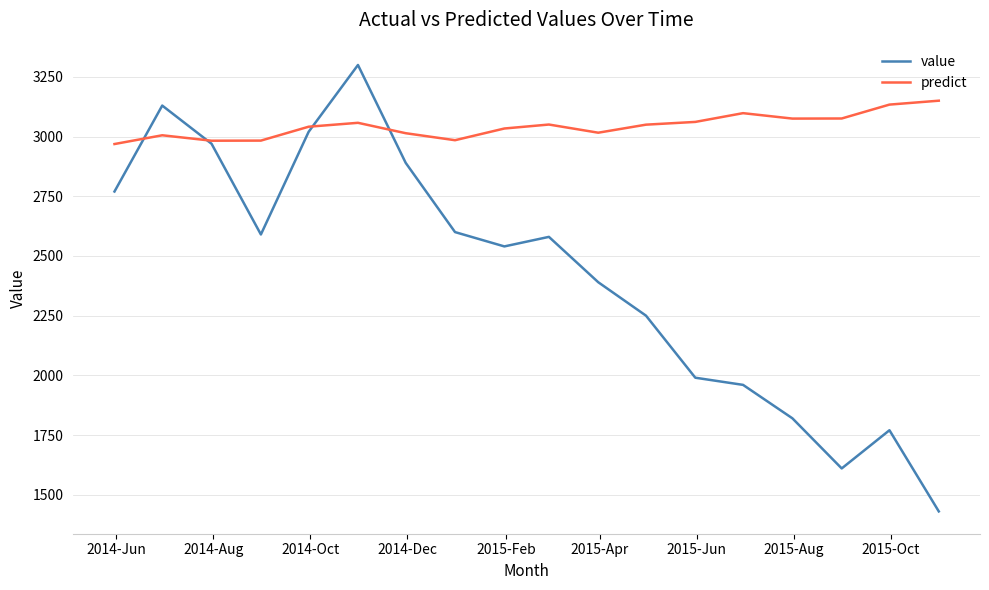

Which series has the largest total across all categories?

predict